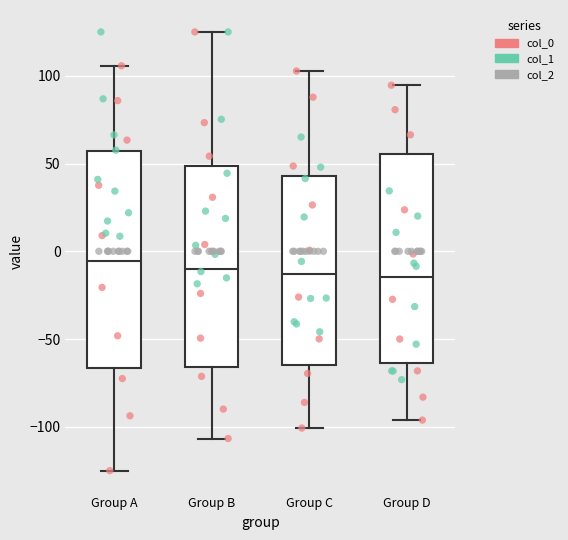

Reading left to right, transcribe this box plot: for each box, give where its median line is, the range the box spans, and where its two whiskers end, as read against the y-axis. The values are not printed on the chart, so give them approximately, as read against the axis.

Group A: median -5, box -65 to 55, whiskers -125 to 105
Group B: median -10, box -65 to 50, whiskers -105 to 125
Group C: median -15, box -65 to 45, whiskers -100 to 105
Group D: median -15, box -65 to 55, whiskers -95 to 95